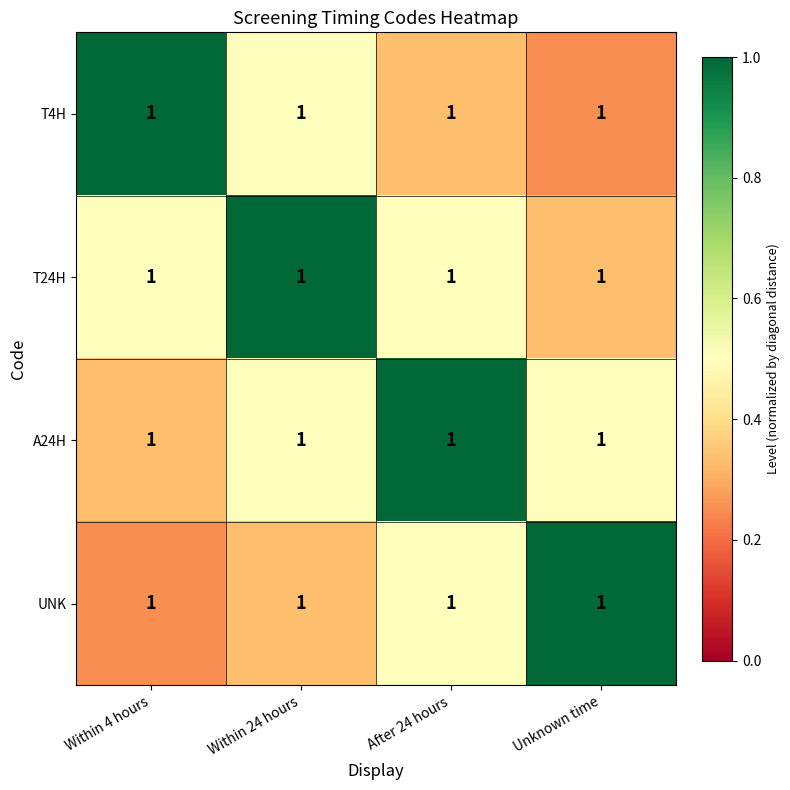

At how many categories does at least one series exceed 0?

4